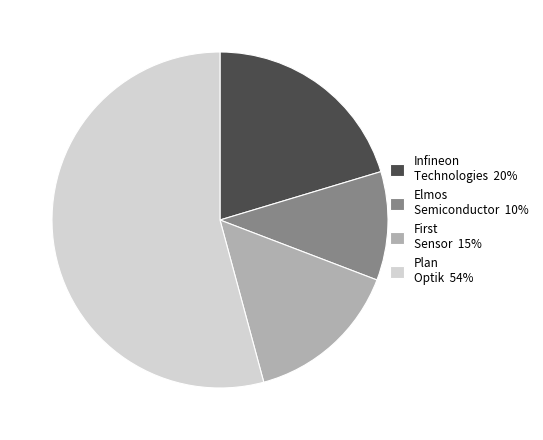

Rank the categories by value from lowest to highest.

Elmos Semiconductor 10%, First Sensor 15%, Infineon Technologies 20%, Plan Optik 54%